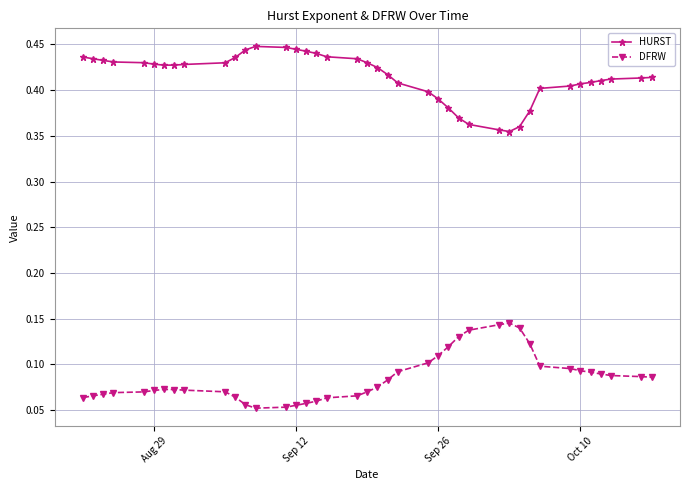

True or false: HURST and DFRW intersect in this chart.

False